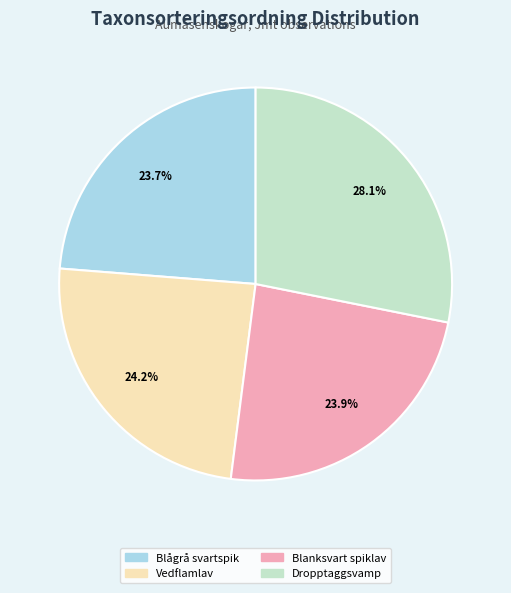

To the nearest percent, what portion does Blanksvart spiklav represent?

24%